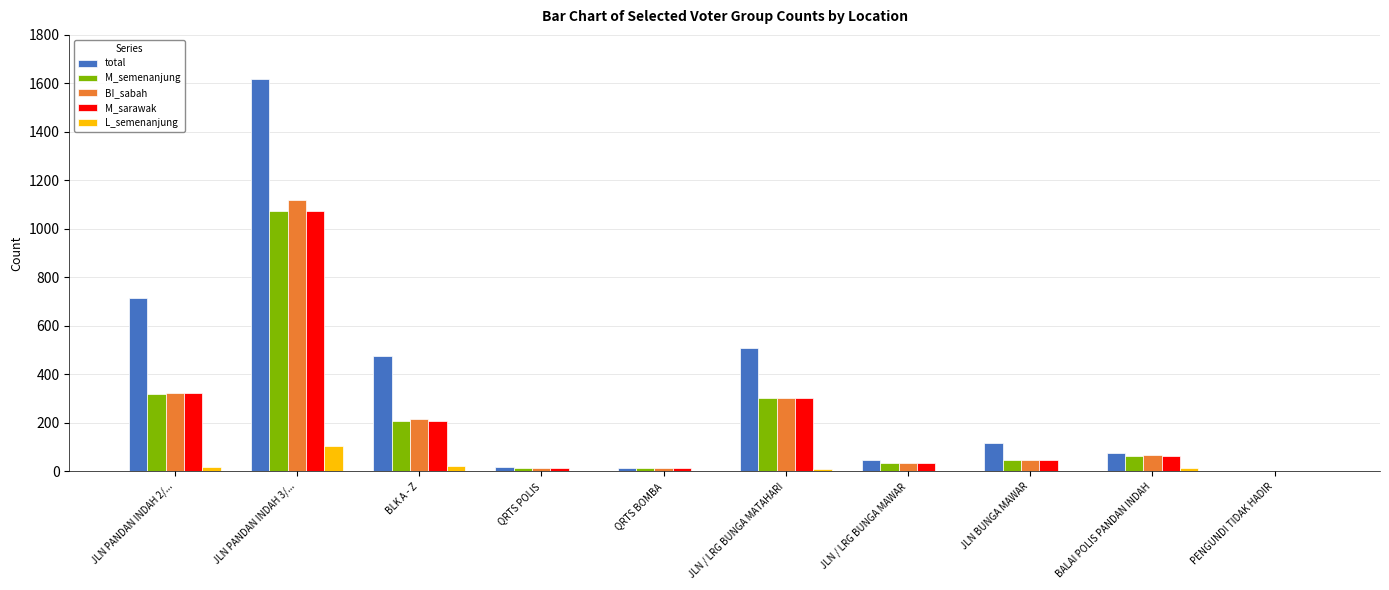

Where is total nearest to the value 810?

JLN PANDAN INDAH 2/...